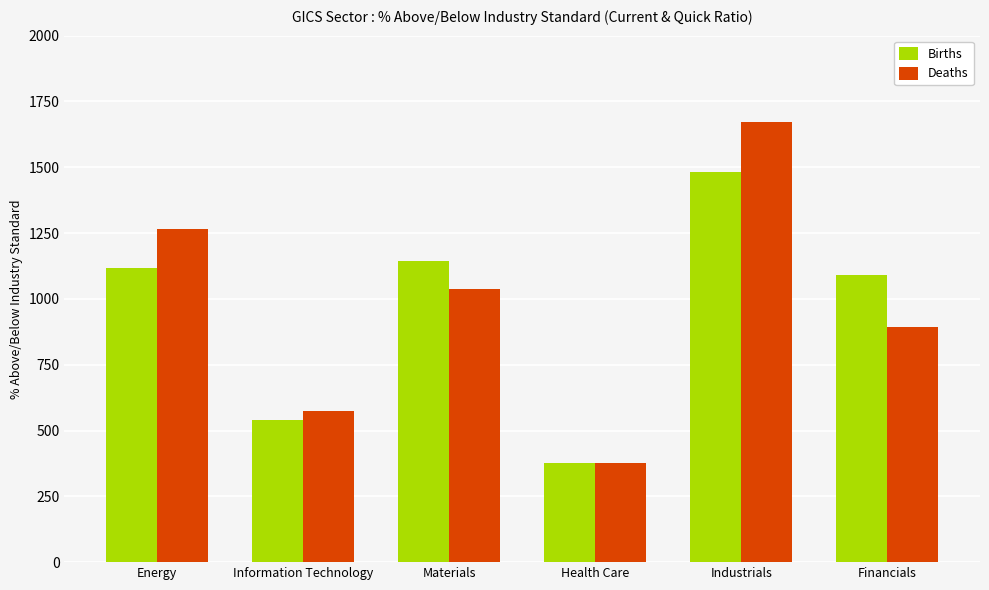

True or false: Deaths has a value of 662.6 at Health Care.

False